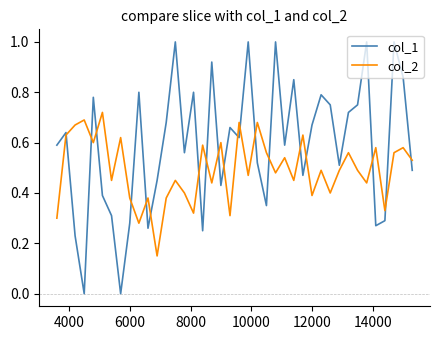

What is the maximum value shown in the chart?

1.0